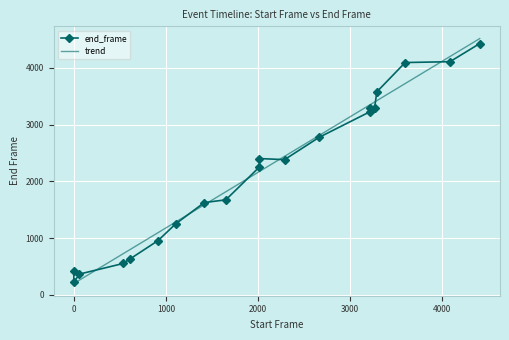

True or false: trend and end_frame cross at least once.

True